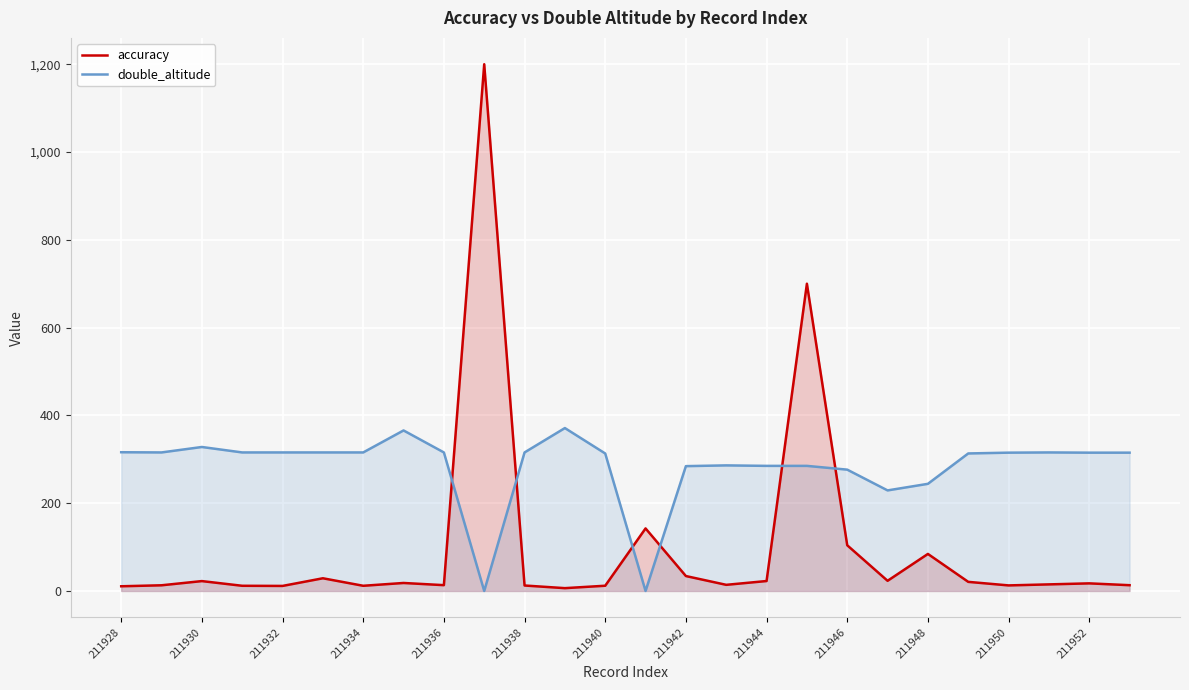

What is the spread (max minus min) of values at 211942?

250.4